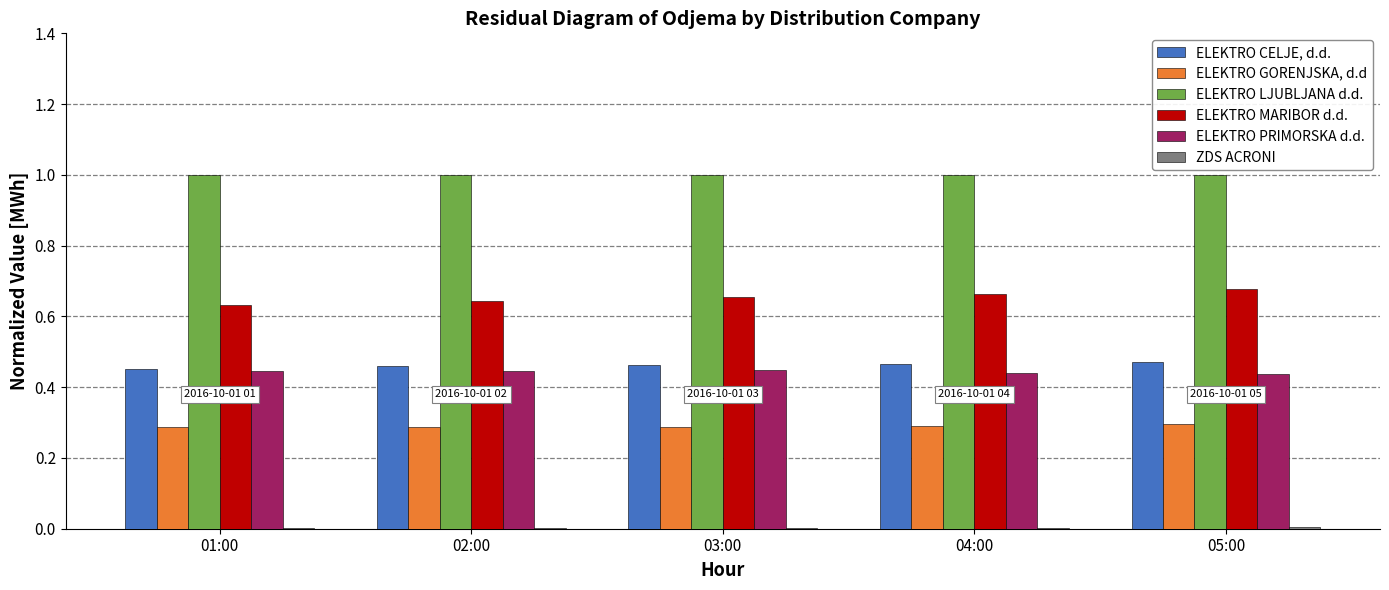

What is the highest value of the ELEKTRO GORENJSKA, d.d series?

0.3